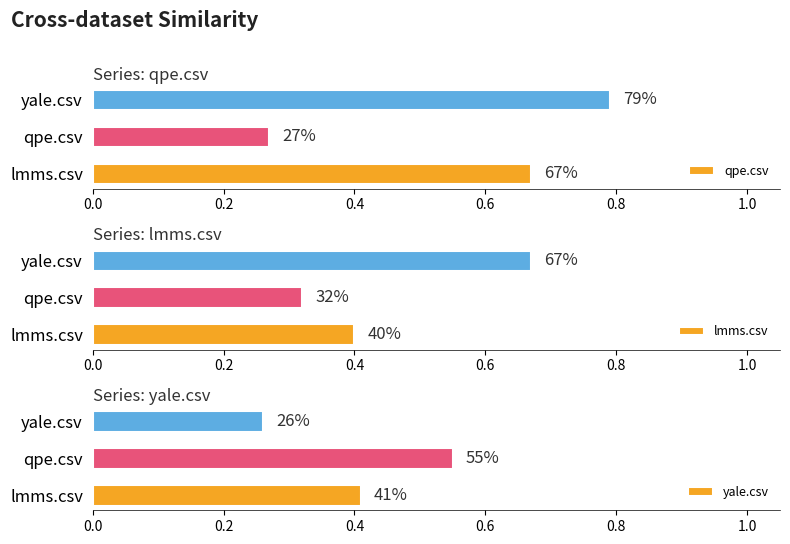

Is it true that yale.csv equals 0.2 at yale.csv?

False